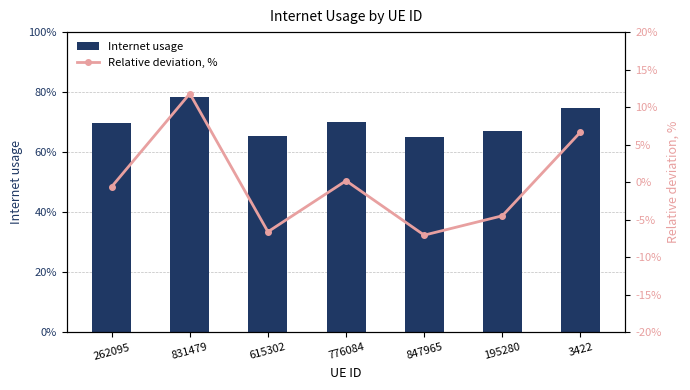

True or false: Internet usage has a value of 0.7 at 776084.

True